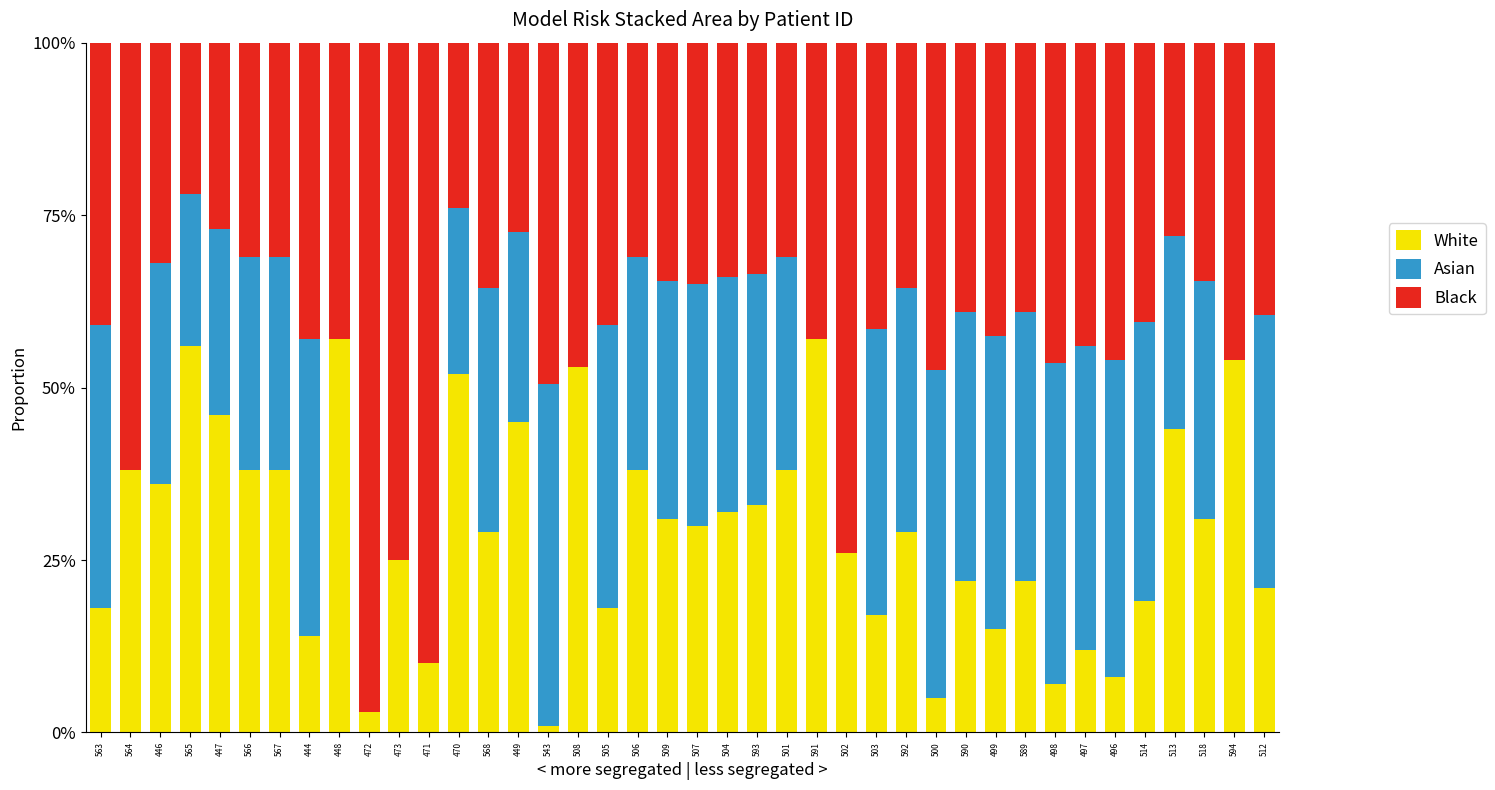

At which category is the sum across all series the highest?

471